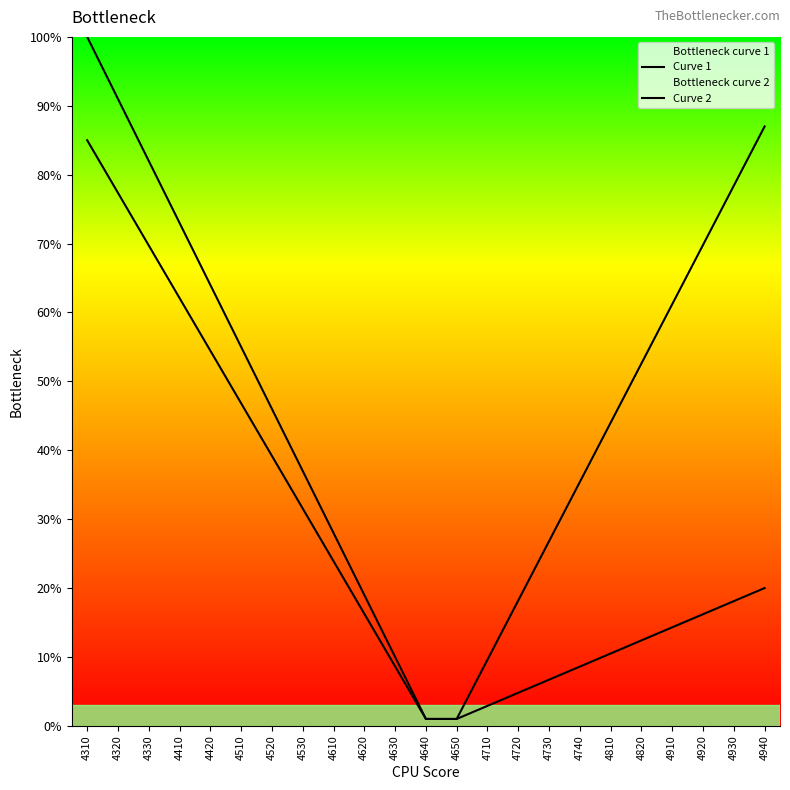

At which label is Curve 1 closest to 50?

4820